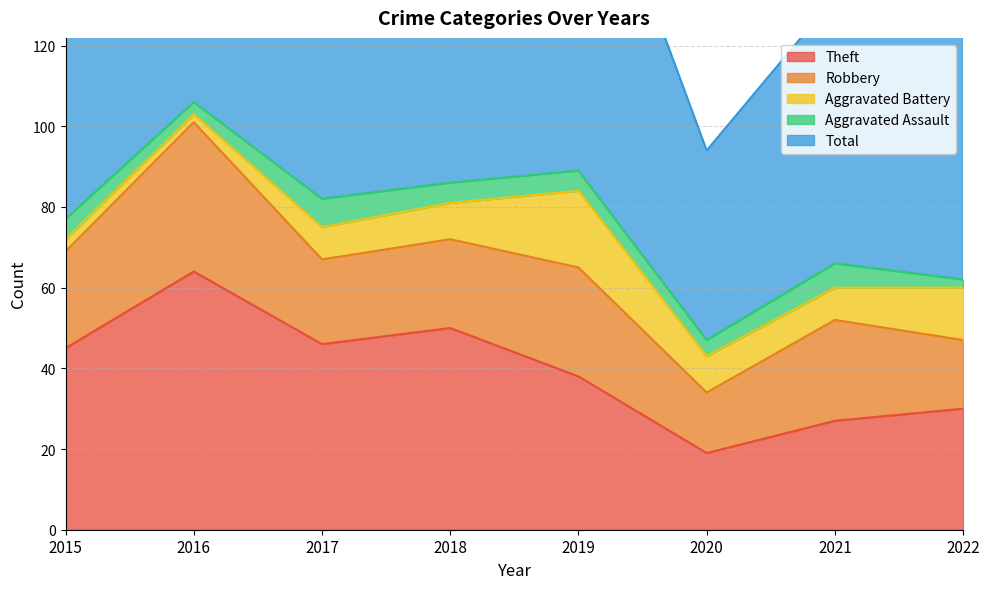

True or false: Robbery and Aggravated Battery cross at least once.

False